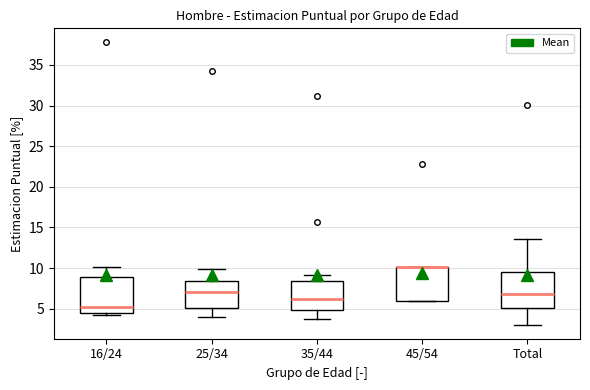

Where is the upper edge of the box for 45/54 on the y-axis? The values are not printed on the chart, so give them approximately, as read against the axis.

10.0